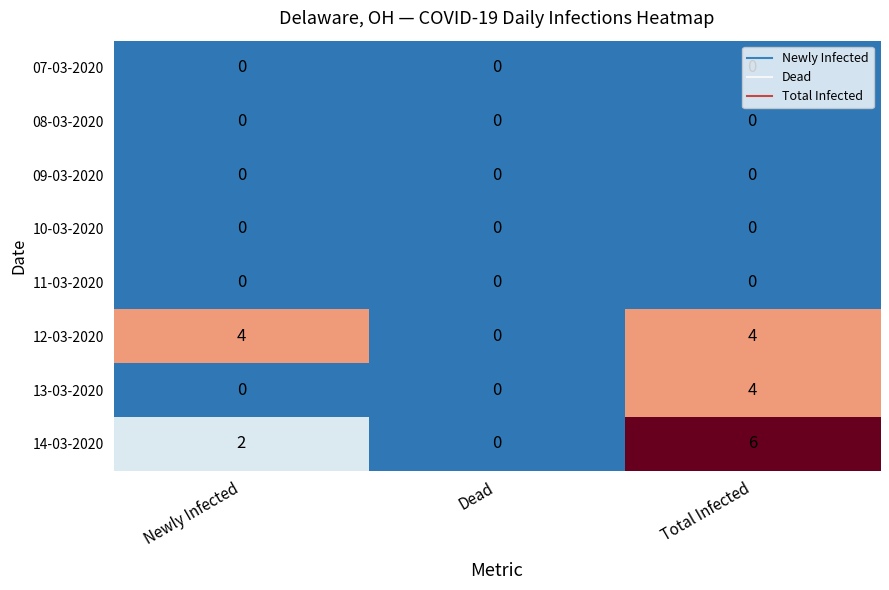

Count the 13-03-2020 values in the range 0 to 4.

3